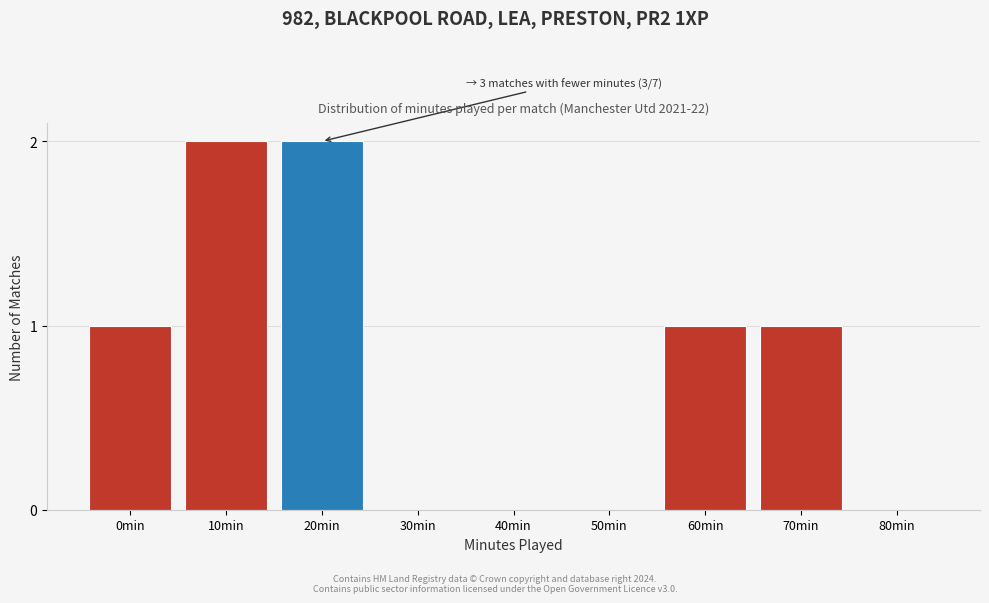

Reading right to left, list all the values displayed in this chart.

80min=0	70min=1	60min=1	50min=0	40min=0	30min=0	20min=2	10min=2	0min=1